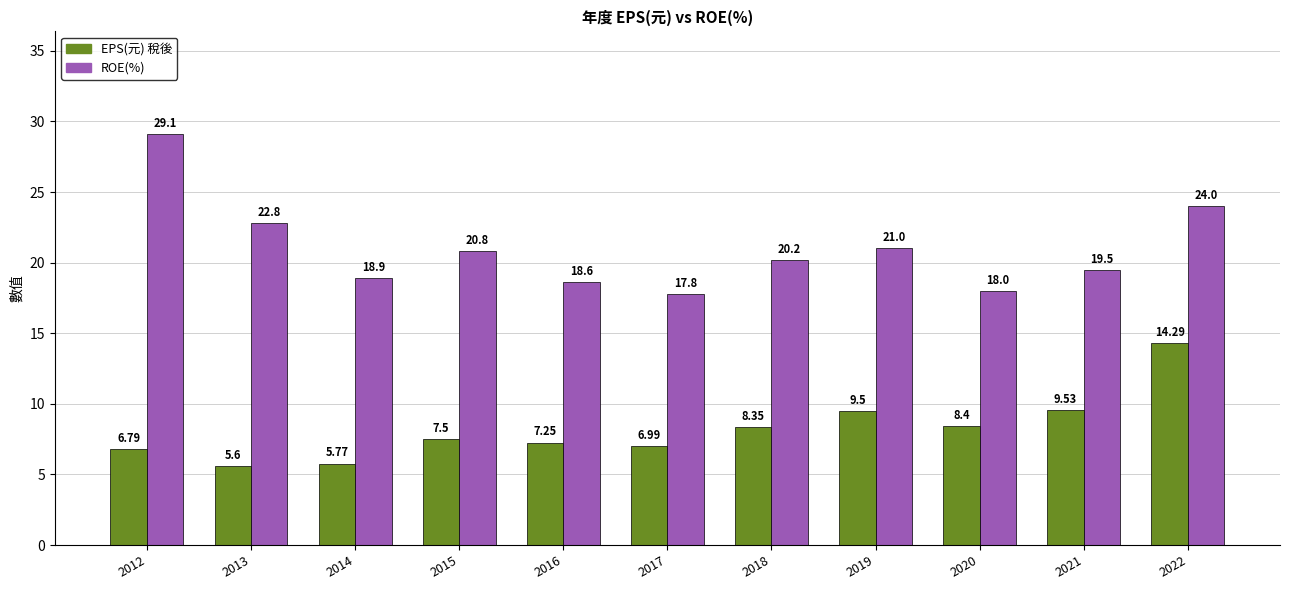

Is the value of ROE(%) at 2019 greater than the value of EPS(元) 稅後 at 2018?

Yes